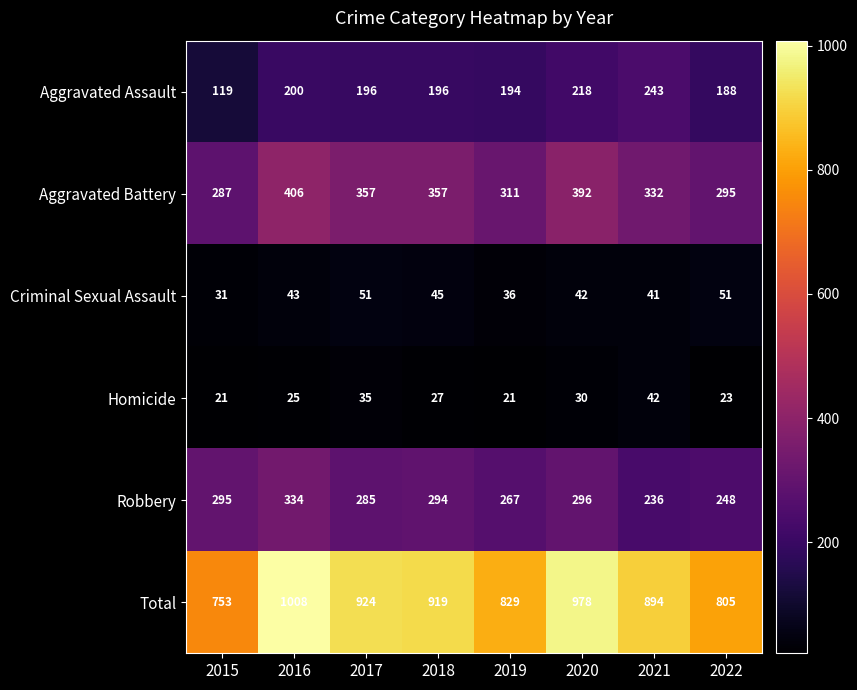

At how many categories does at least one series exceed 426?

8